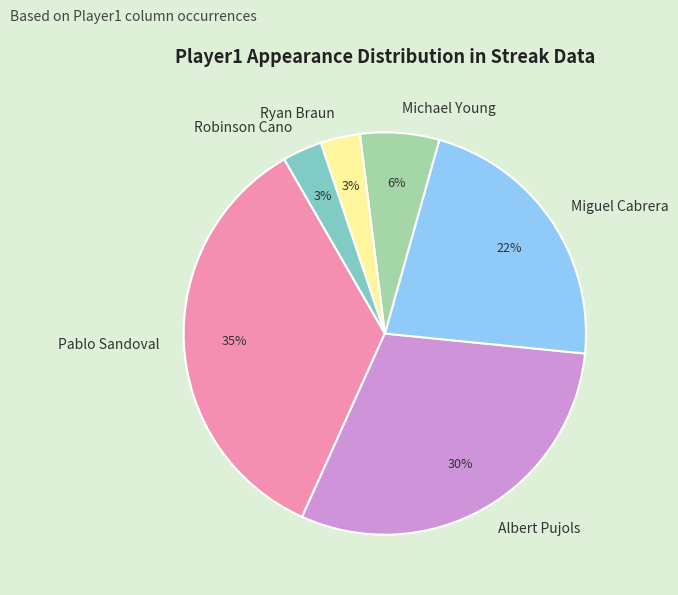

Is Pablo Sandoval the majority of the pie?

No